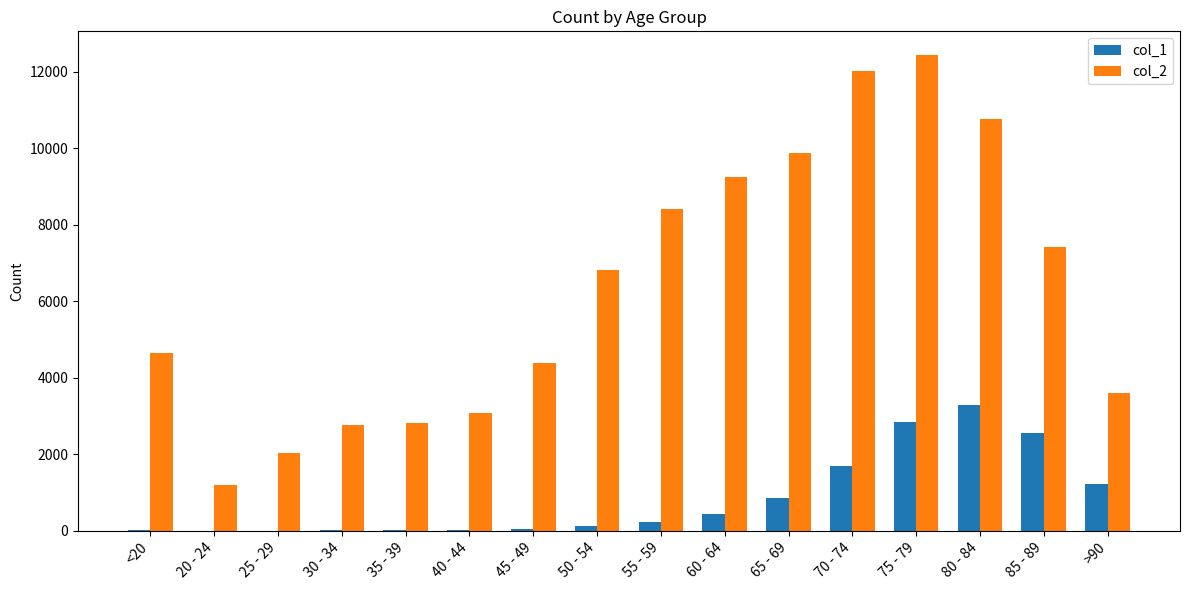

The value of col_2 at 20 - 24 is 1191. True or false?

True